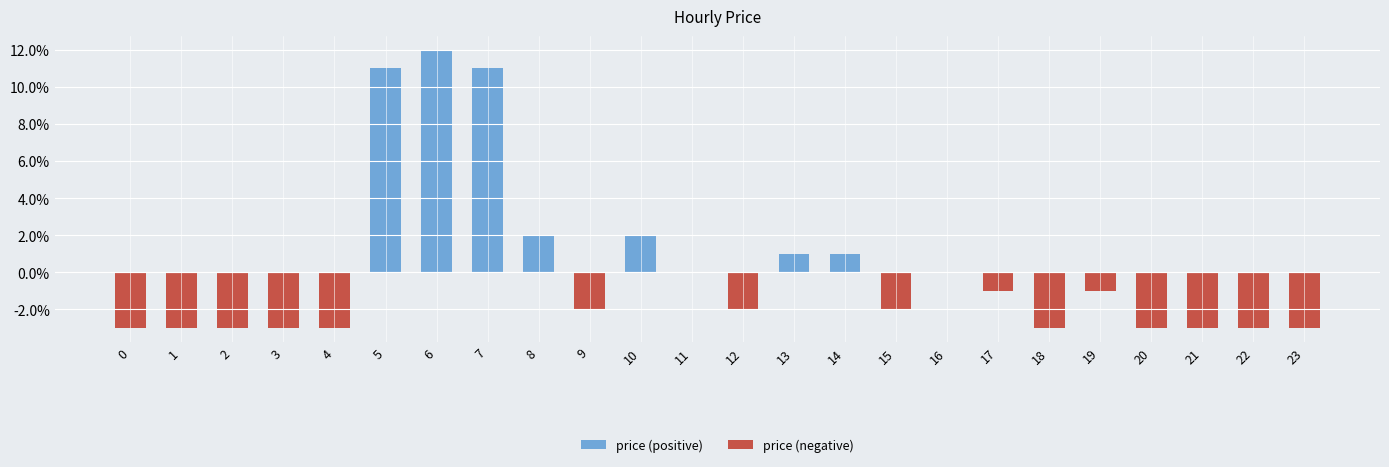

Which has a higher value, 6 or 8?

6